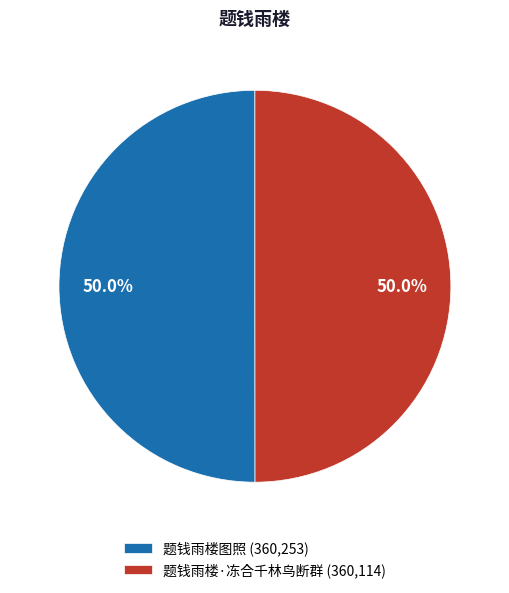

How many slices are in this pie chart?

2